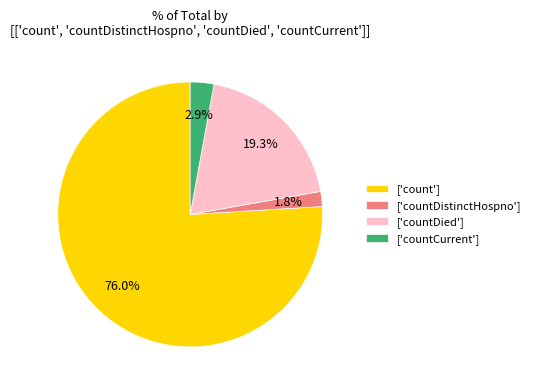

Approximately how many times larger is the value at ['countCurrent'] compared to ['countDistinctHospno']?

1.6